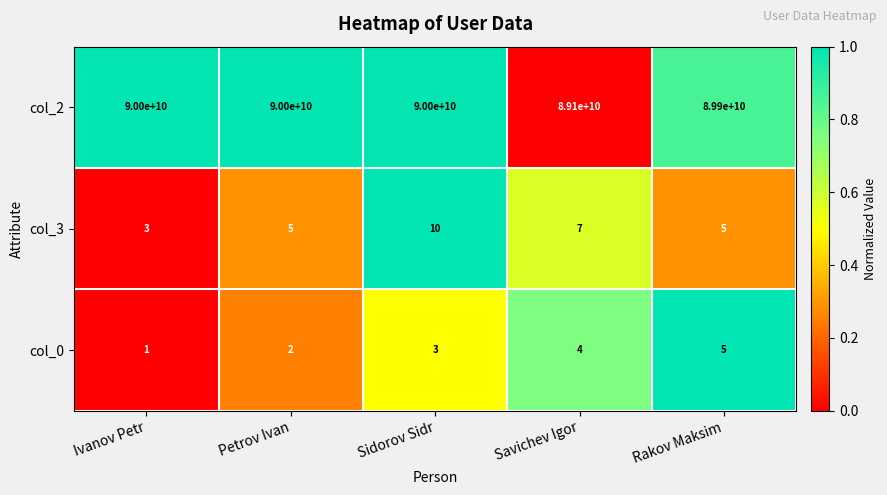

Which series changed the most between Ivanov Petr and Rakov Maksim?

col_2